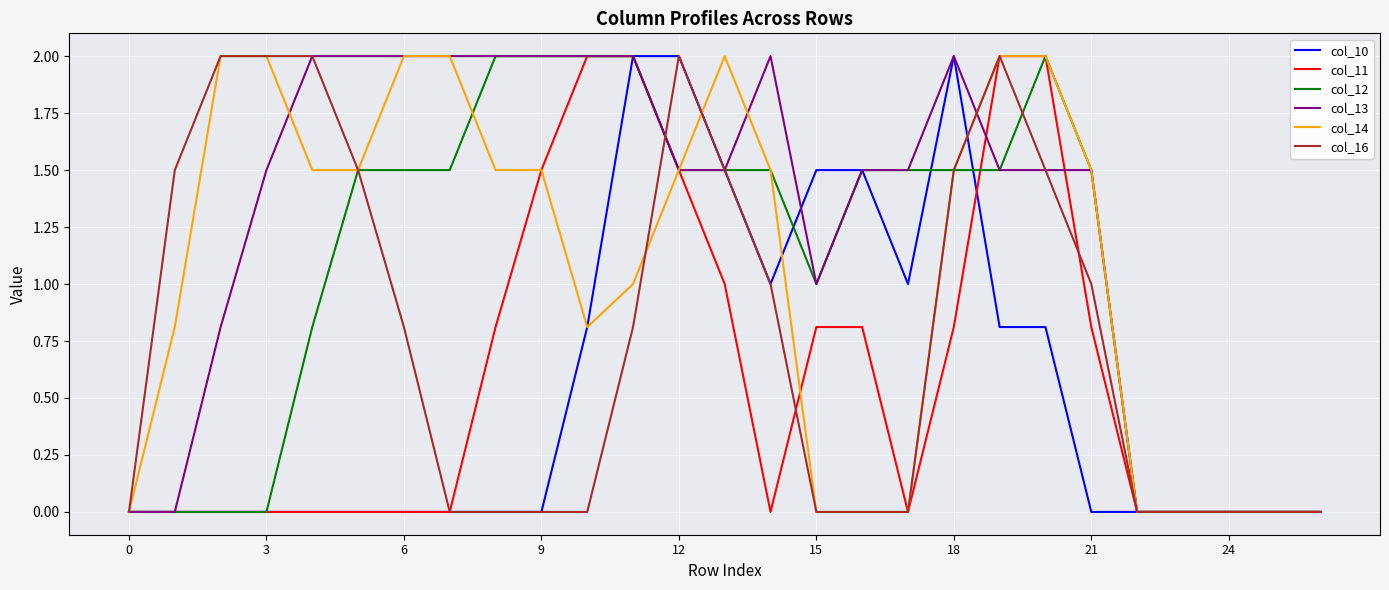

Which series has the largest total across all categories?

col_13